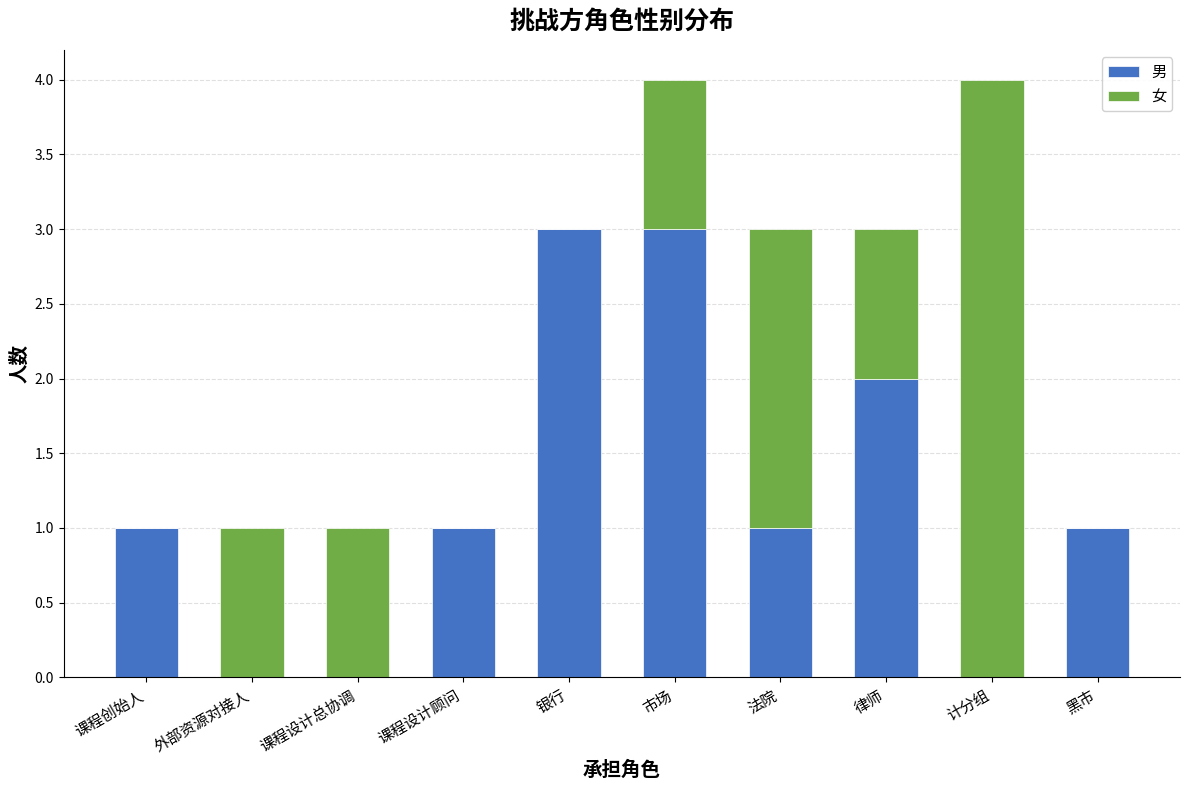

Is it true that 男 equals -1 at 外部资源对接人?

False